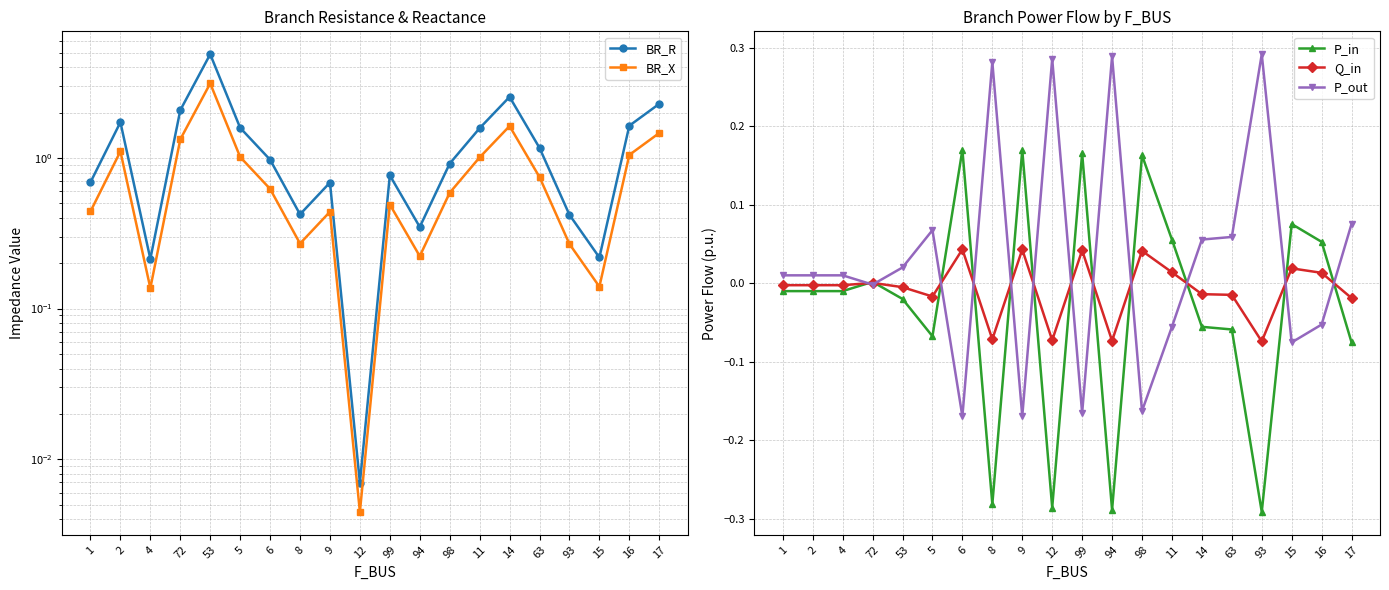

Between 4 and 12, which is larger?

4